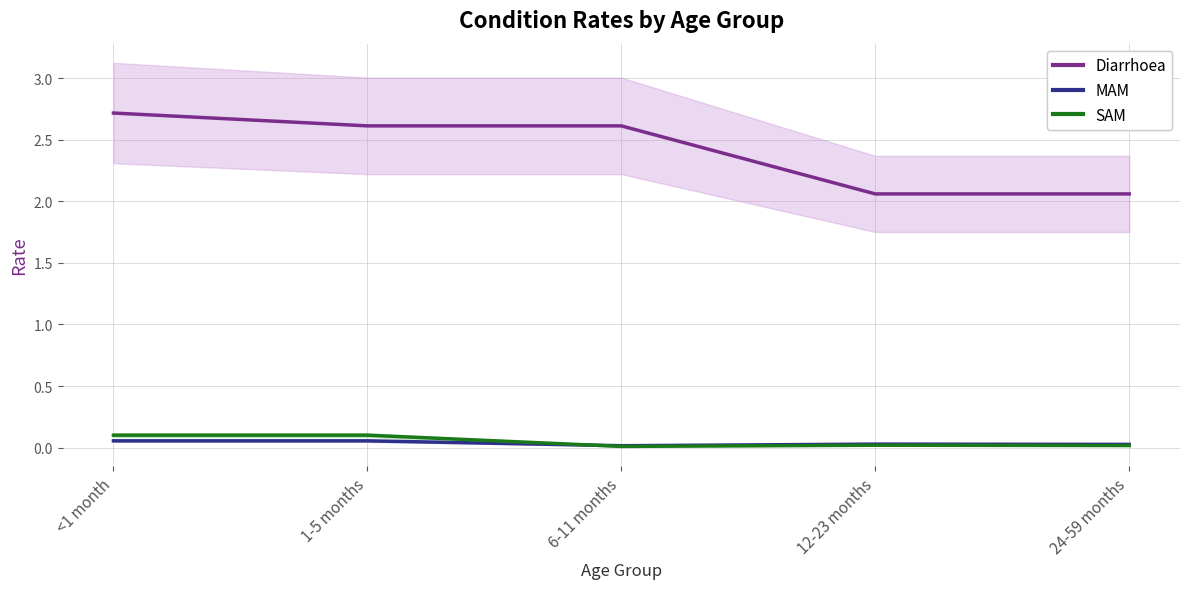

In SAM, how many points are lower than both neighbors (excluding endpoints)?

1